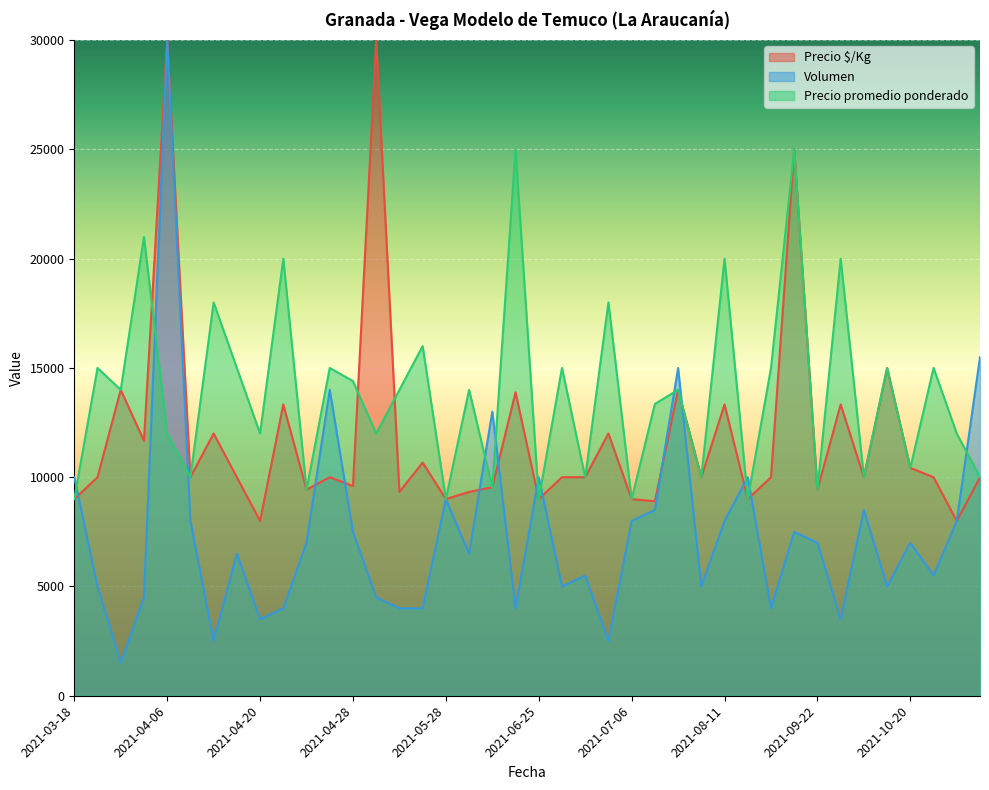

What are all the series names shown in the legend?

Precio $/Kg, Volumen, Precio promedio ponderado